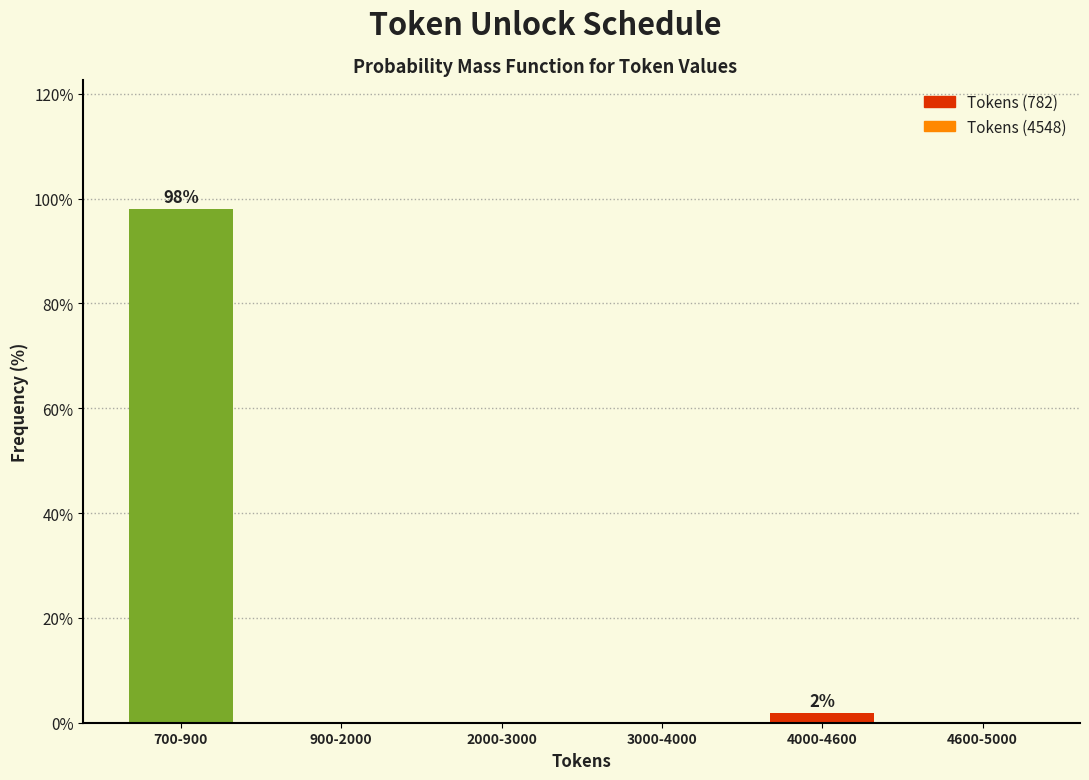

Reading right to left, transcribe all the data shown in this chart.

4600-5000=0.0	4000-4600=1.9	3000-4000=0.0	2000-3000=0.0	900-2000=0.0	700-900=98.1